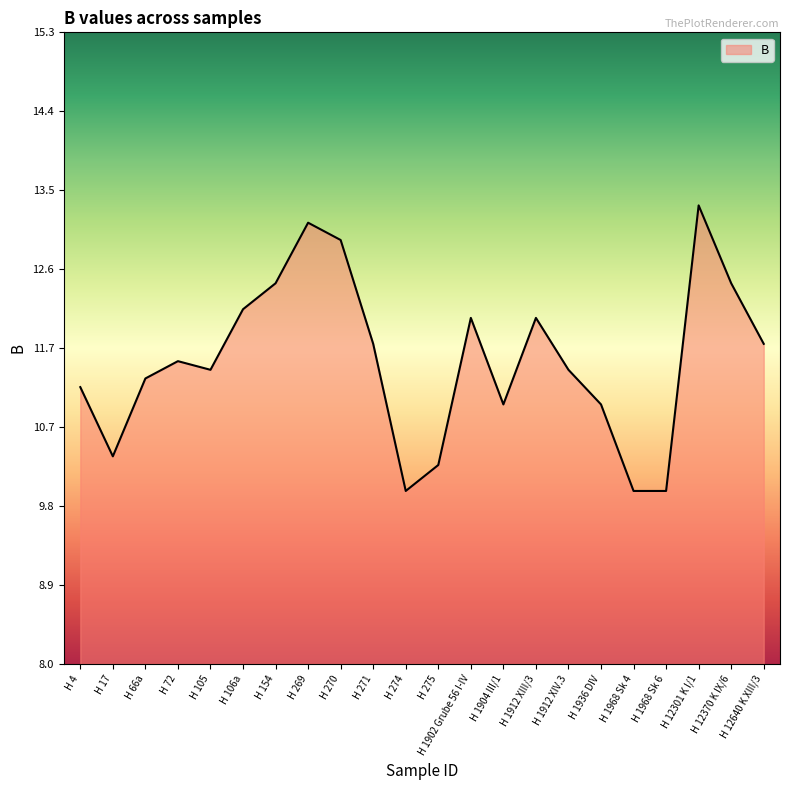

True or false: the data has more than 2 interior local peaks.

True